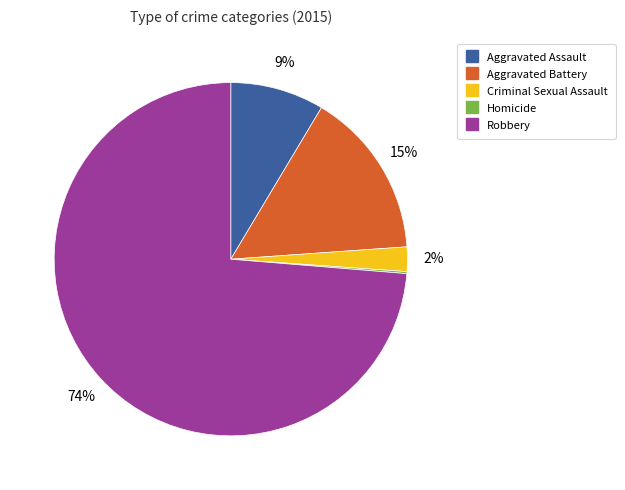

Combined, do Criminal Sexual Assault and Aggravated Assault account for over 50%?

No